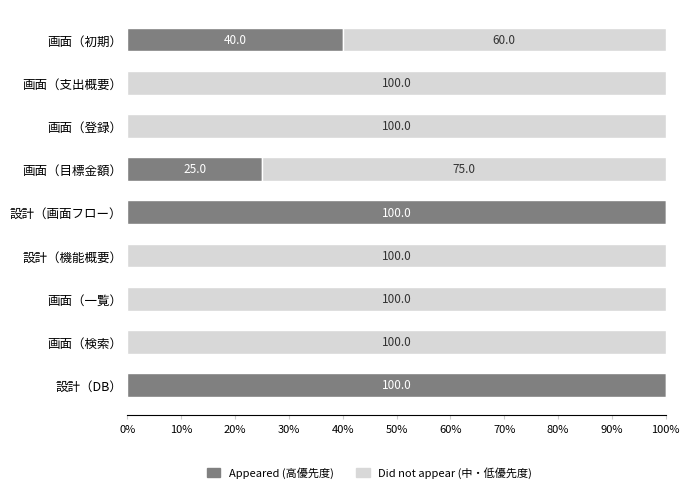

Count the number of data series in this chart.

2